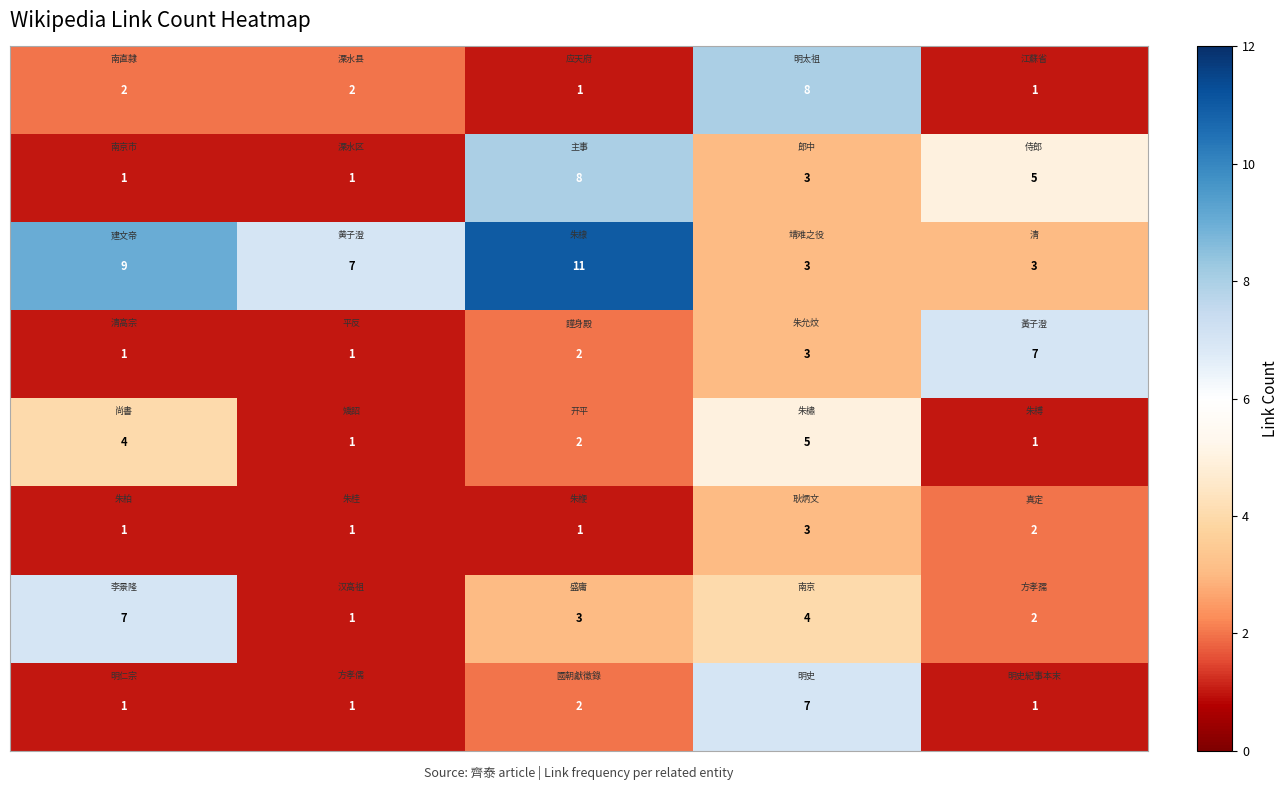

At how many categories does at least one series exceed 3?

5